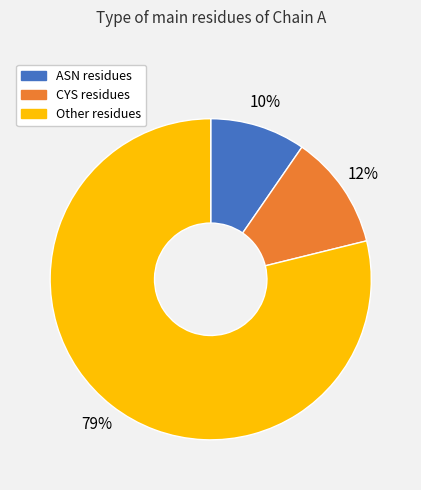

Is there any slice that represents more than half of the pie?

Yes